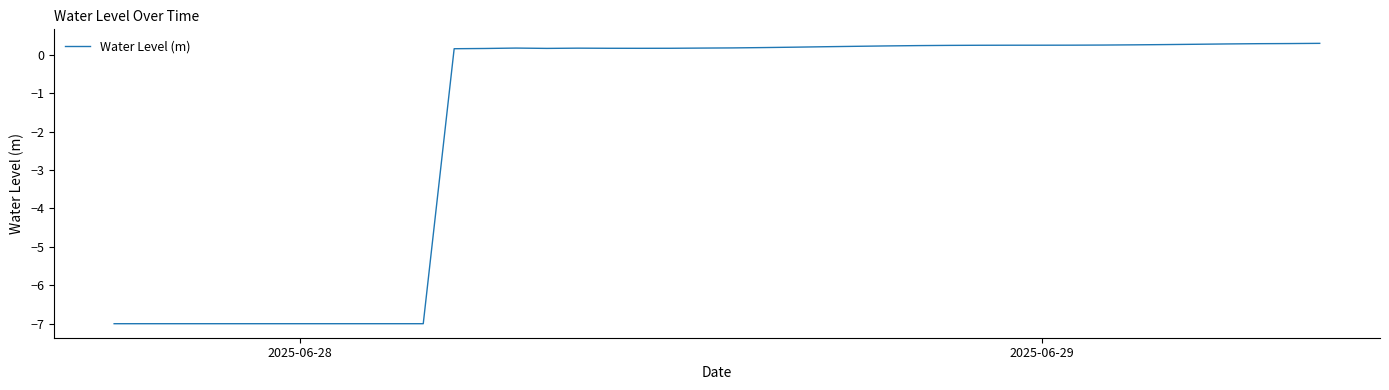

What is the difference between the maximum and minimum values?

7.3